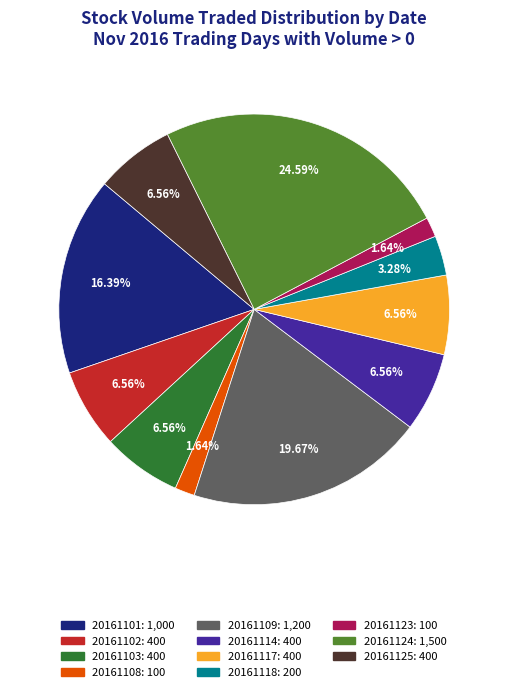

How many segments does this pie chart have?

11